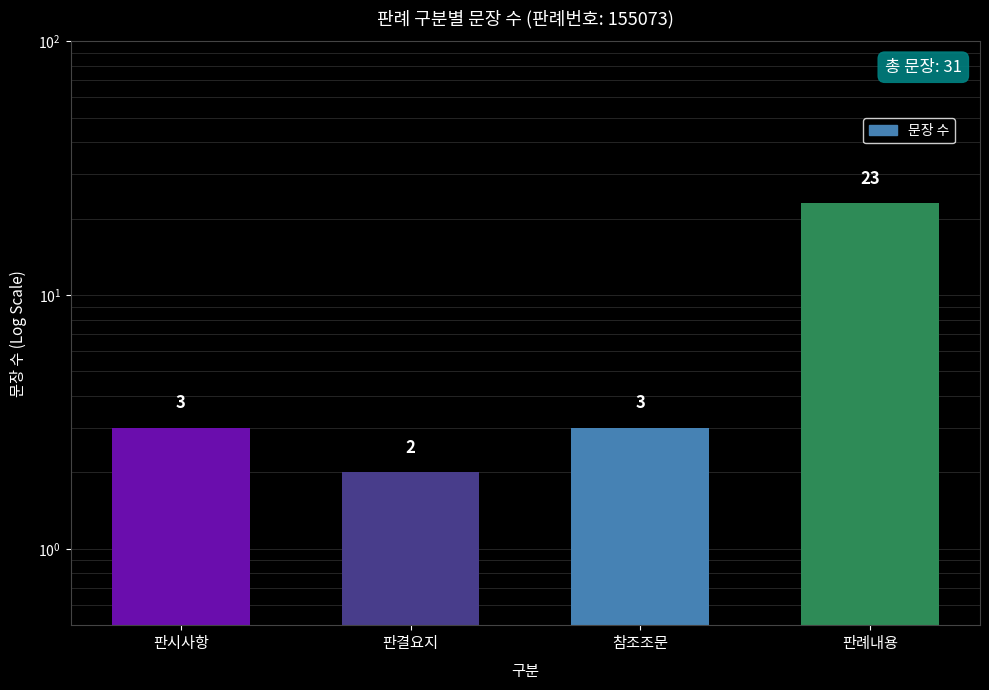

What is the smallest value displayed?

2